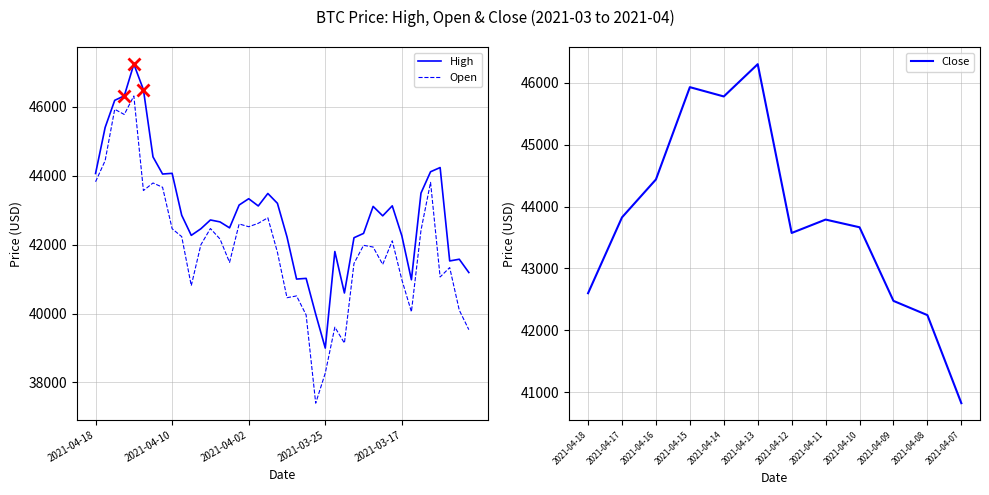

What is the minimum value for Open?

37396.0